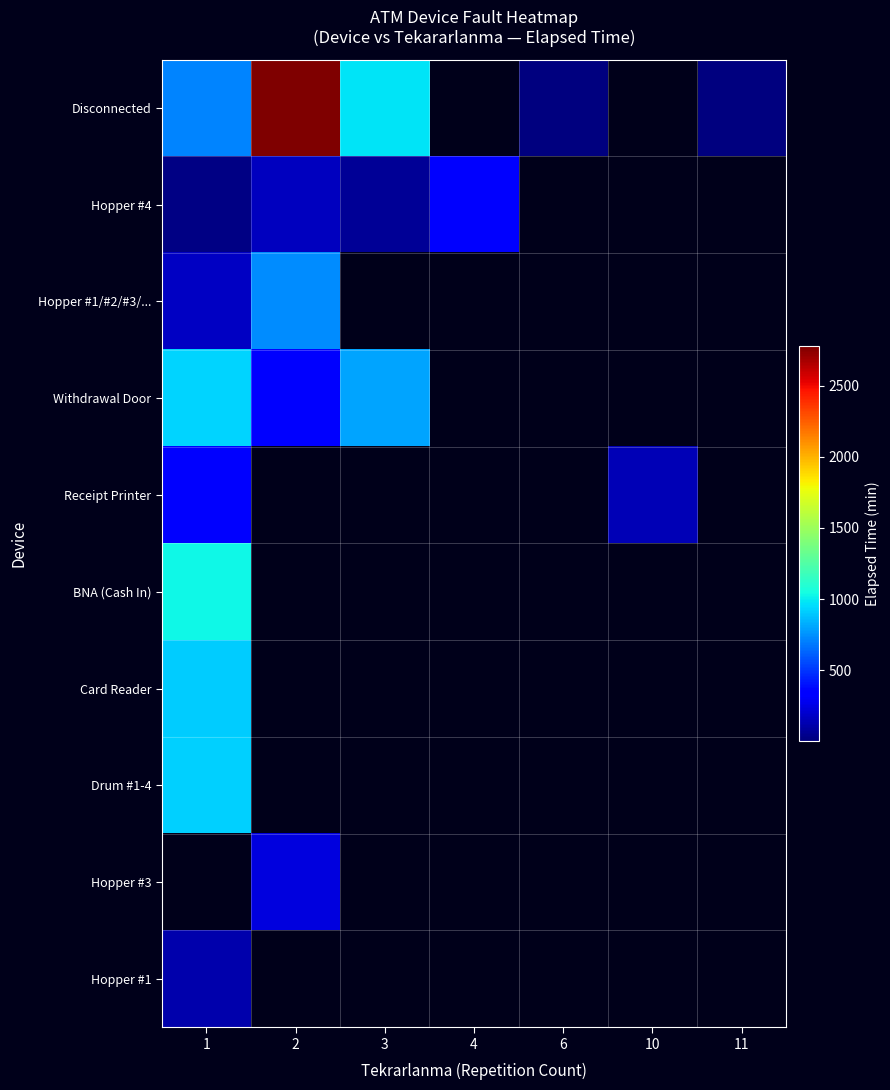

Rank the series by their maximum value, from highest to lowest.

Disconnected, BNA (Cash In), Withdrawal Door, Drum #1-4, Card Reader, Hopper #1/#2/#3/..., Receipt Printer, Hopper #4, Hopper #3, Hopper #1